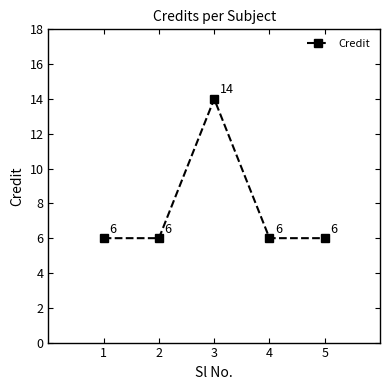

Which has a higher value, 2 or 3?

3